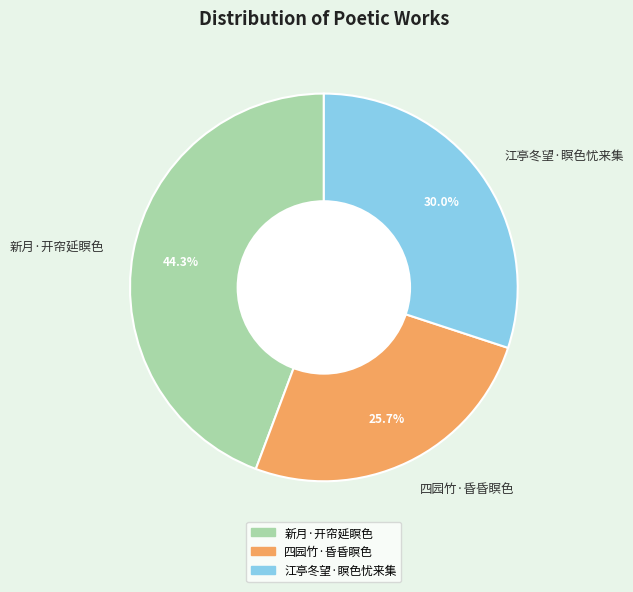

To the nearest percent, what is the difference between the largest and smallest slice percentages?

19%